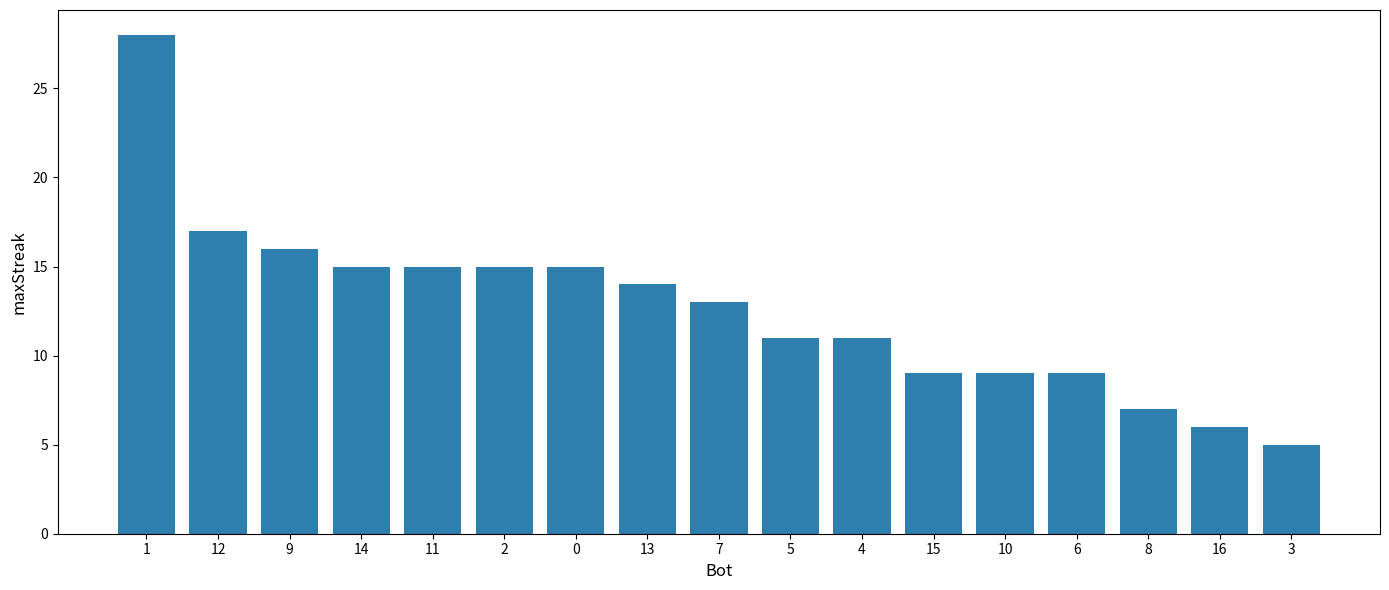

Reading right to left, list all the values displayed in this chart.

3=5	16=6	8=7	6=9	10=9	15=9	4=11	5=11	7=13	13=14	0=15	2=15	11=15	14=15	9=16	12=17	1=28